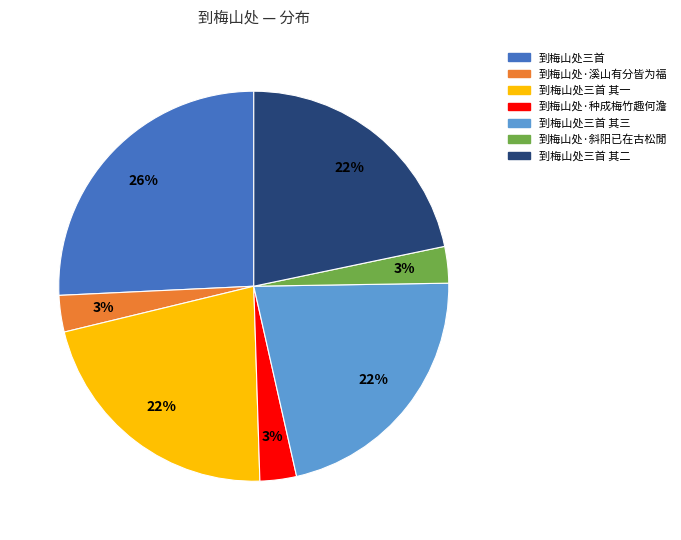

Is 到梅山处·种成梅竹趣何澹 the majority of the pie?

No